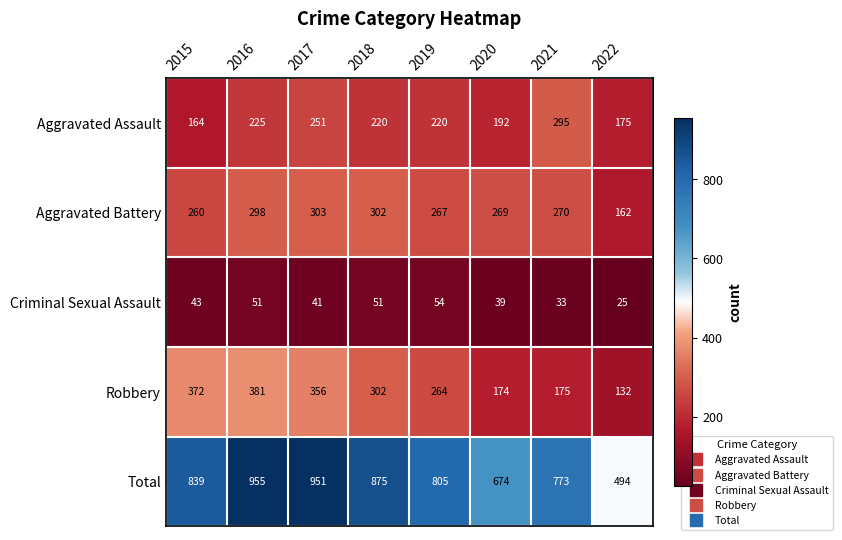

Which series has the widest spread of values?

Total